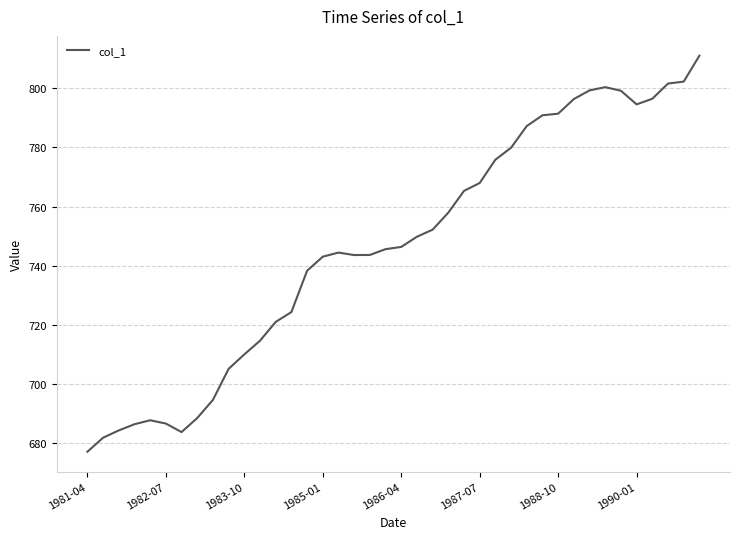

What is the average value?

746.8